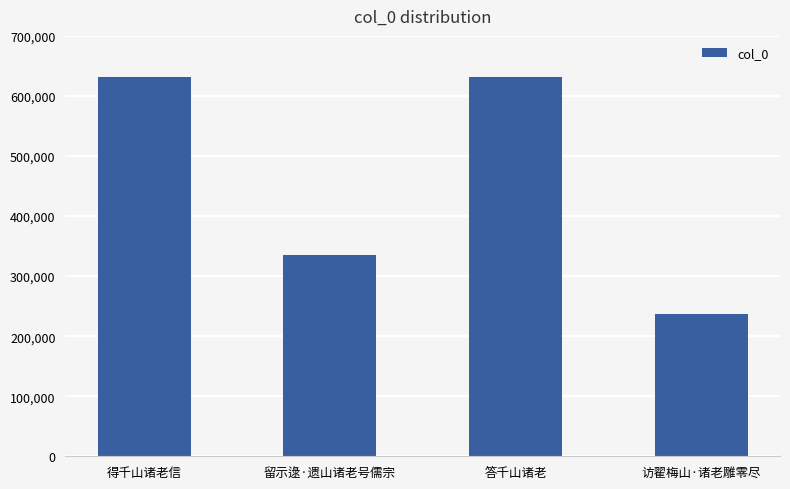

What is the value of the 4th bar from the left?

236910